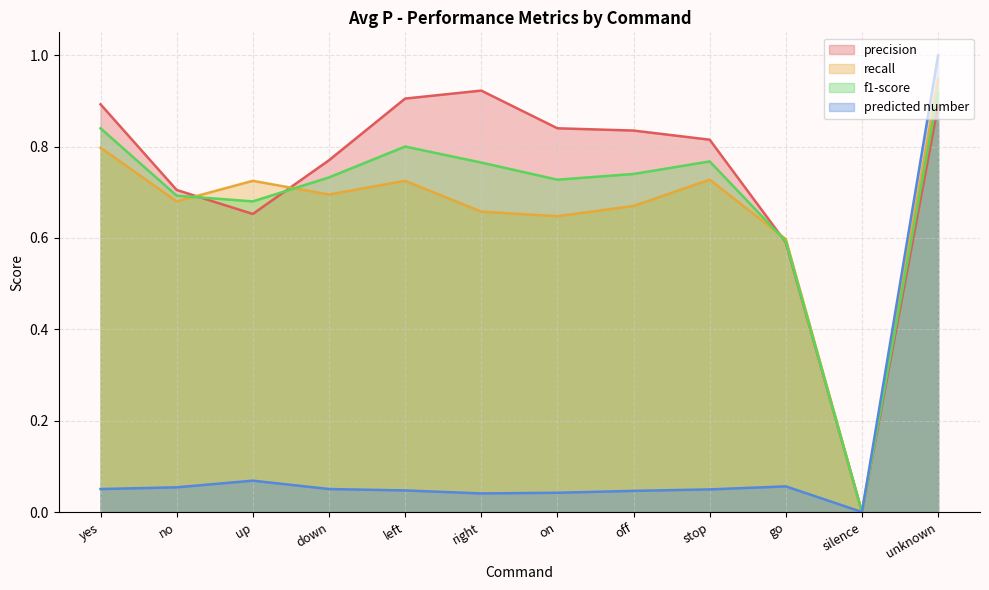

At which label is predicted number closest to 0?

silence